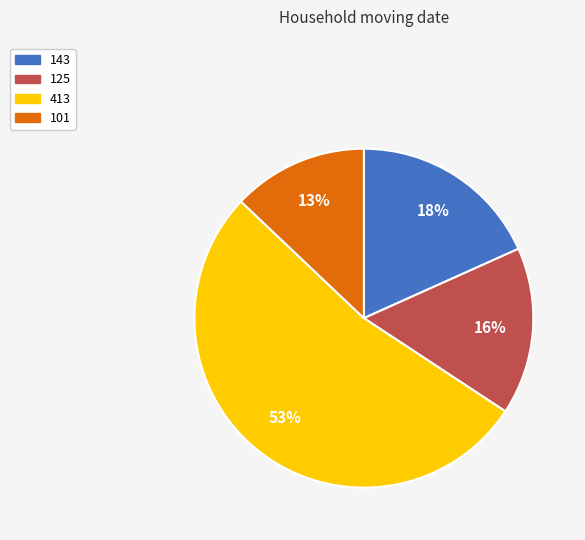

The 413 slice represents 40% of the pie. True or false?

False